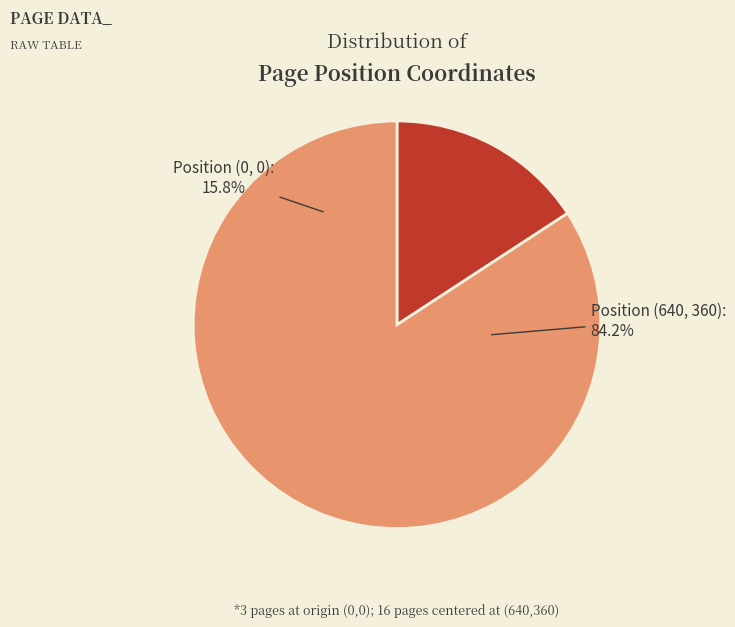

Rank the categories by value from highest to lowest.

PosX=640, PosX=0